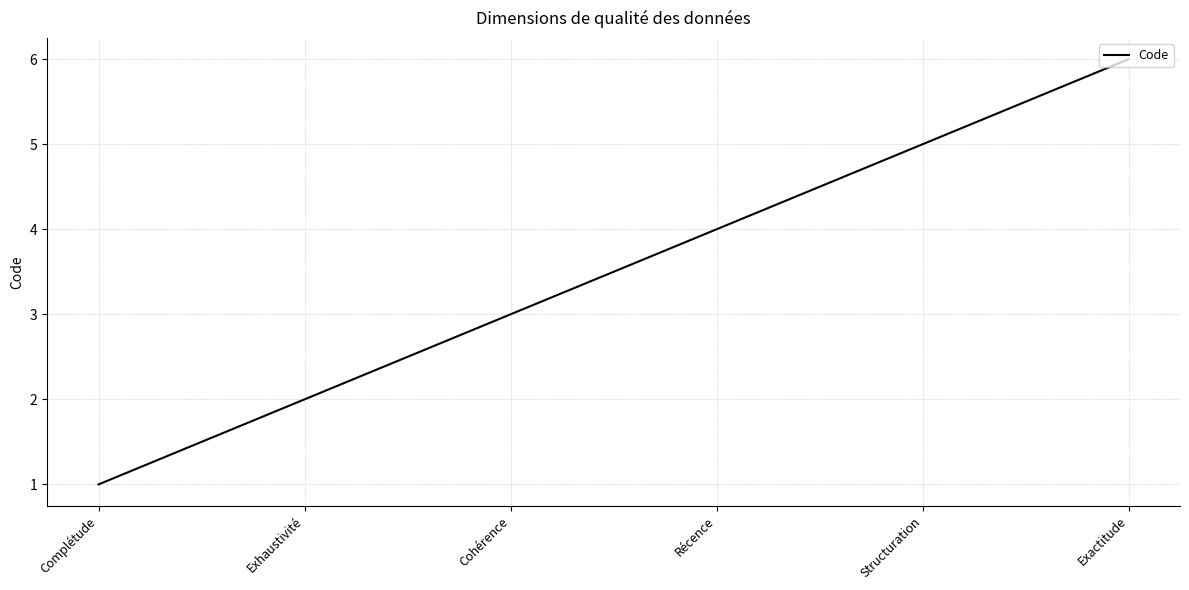

Reading left to right, what are all the values shown in this chart?

1	2	3	4	5	6